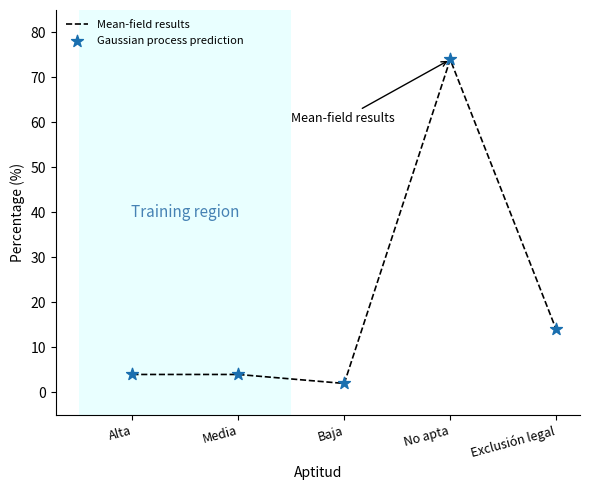

Approximately how many times larger is the value at Alta compared to Baja?

2.0